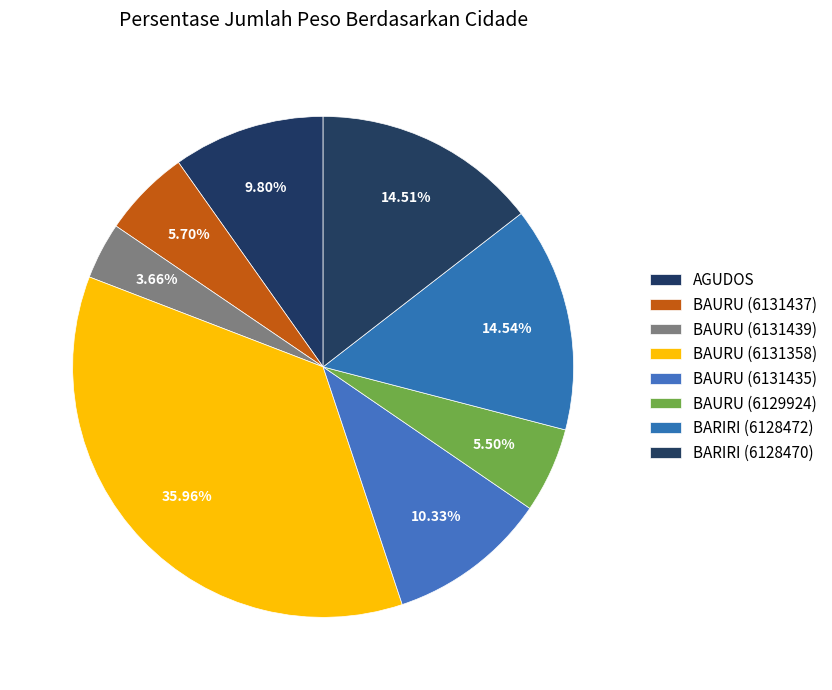

How many segments does this pie chart have?

8